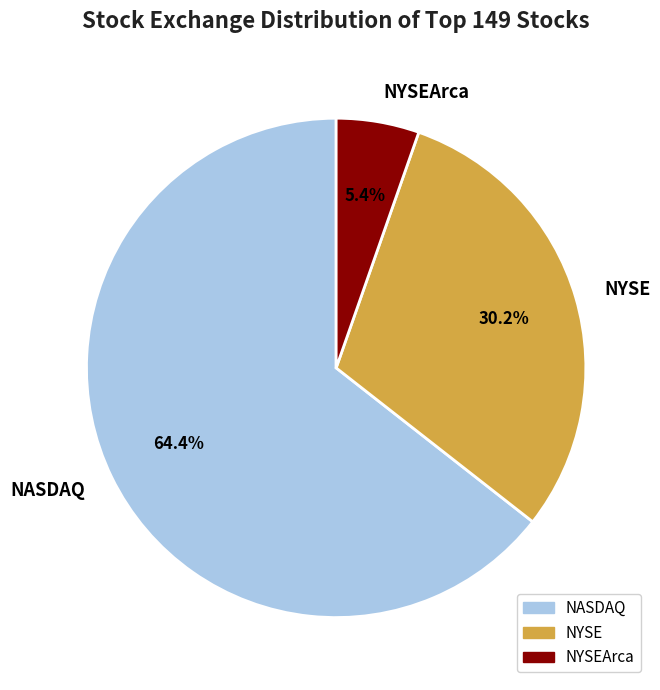

What portion of the pie excludes NYSE?

69.8%